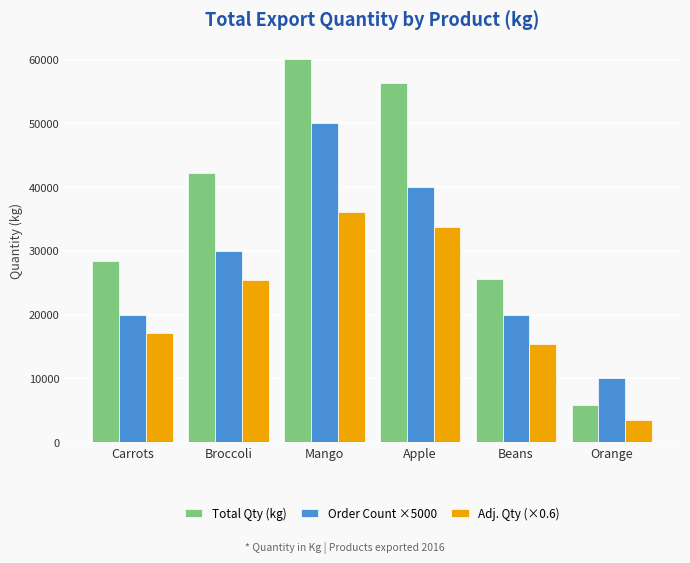

The value of Total Qty (kg) at Broccoli is 60654.0. True or false?

False